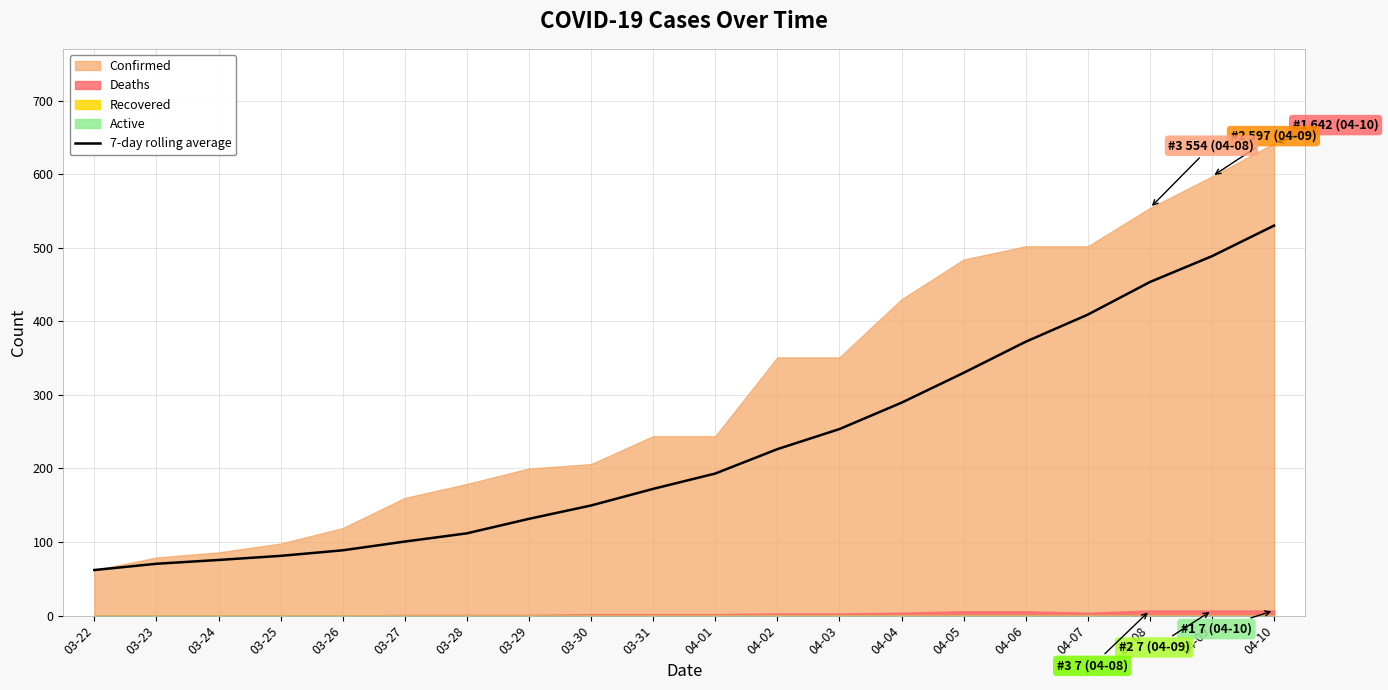

What is the minimum value shown in the chart?

62.0